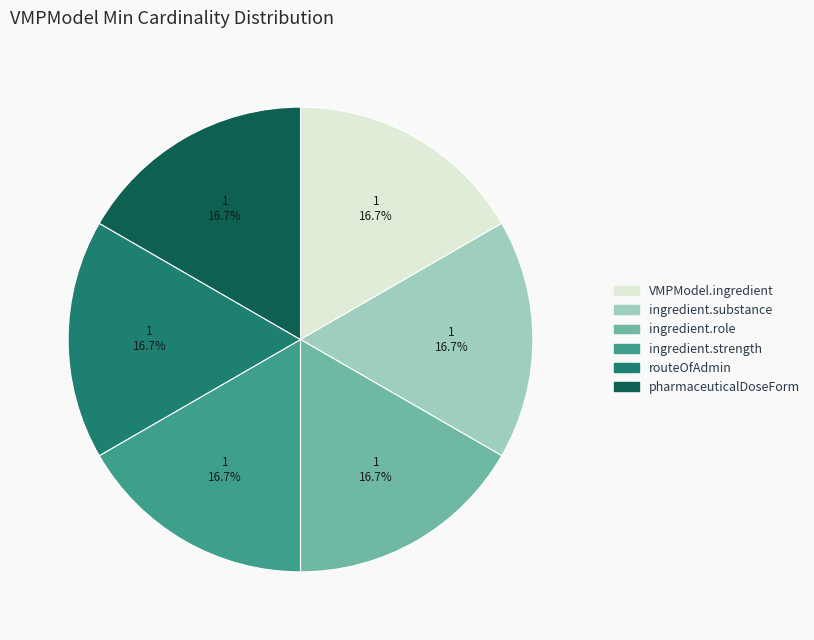

Does any single category account for the majority?

No